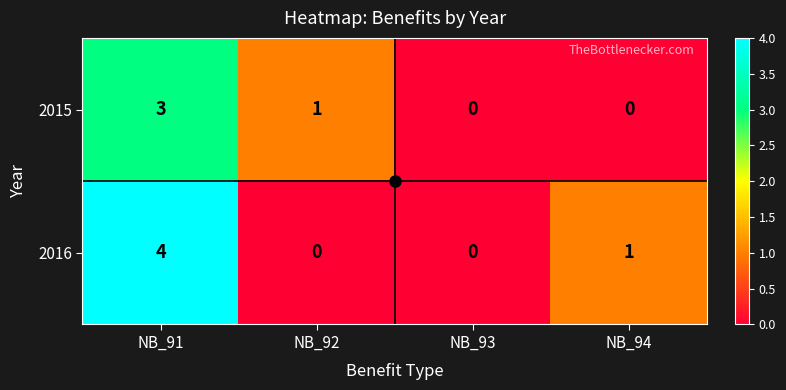

Which series has the widest spread of values?

2016